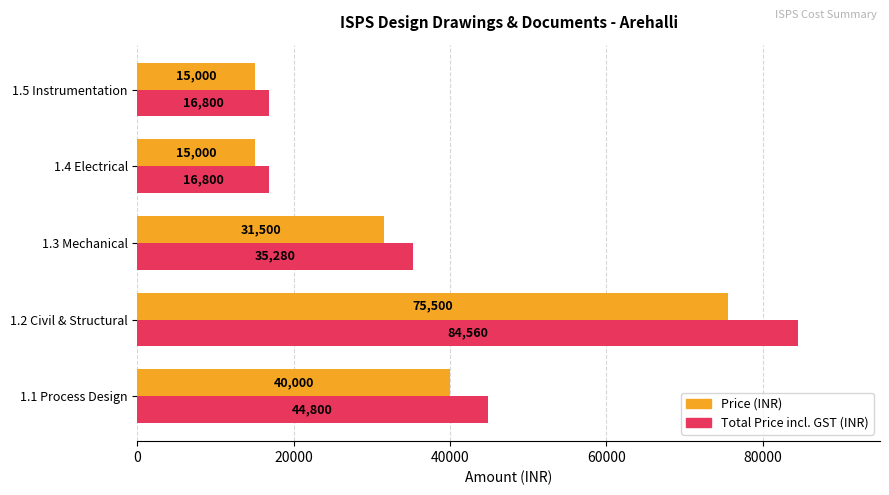

Which series has the largest total across all categories?

Total Price incl. GST (INR)